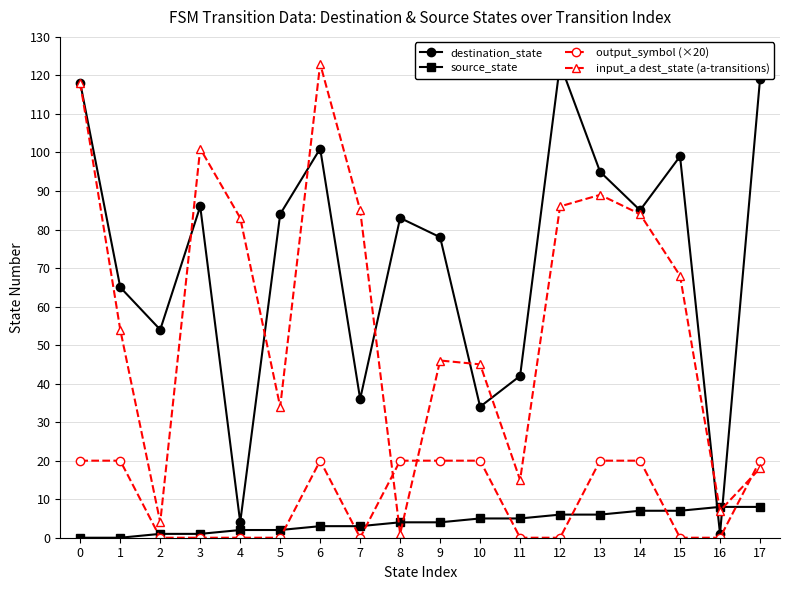

How many values in the input_a dest_state (a-transitions) series exceed 68?

8